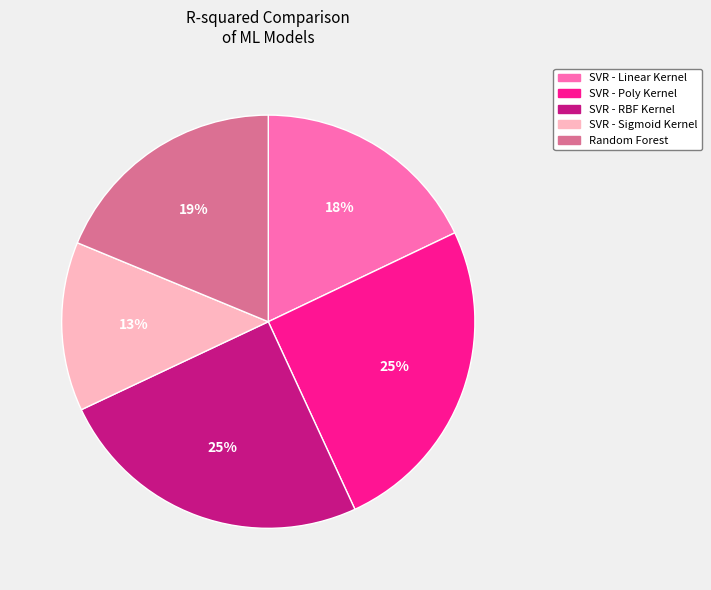

Count the number of slices in the pie.

5